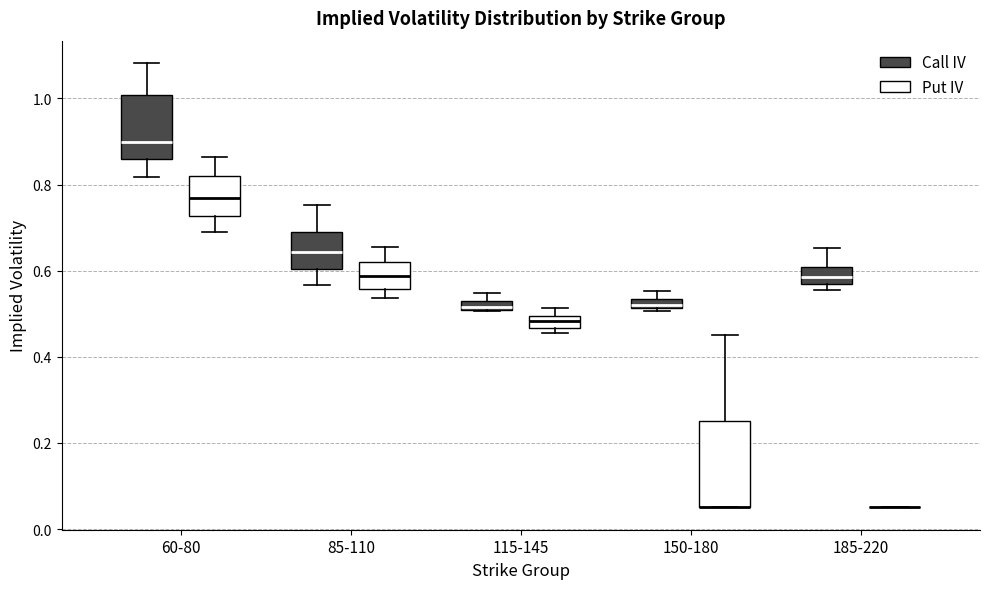

Where is the upper edge of the box for 115-145 (Call IV) on the y-axis? The values are not printed on the chart, so give them approximately, as read against the axis.

0.52